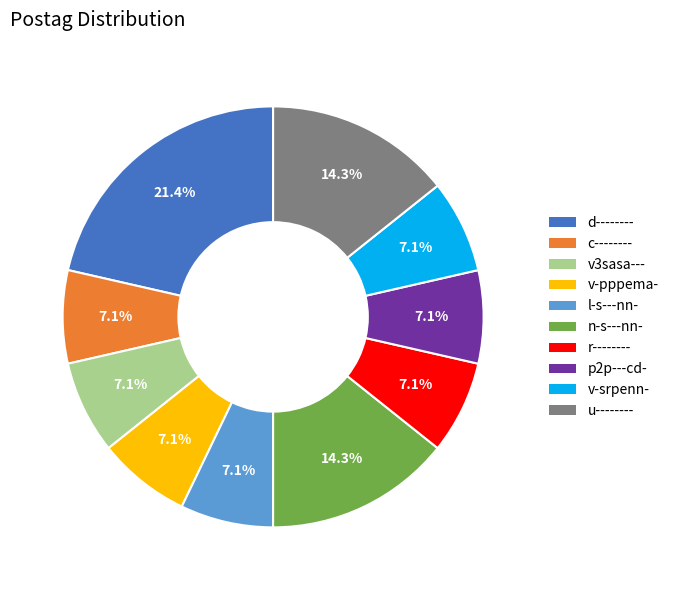

The n-s---nn- slice represents 1% of the pie. True or false?

False